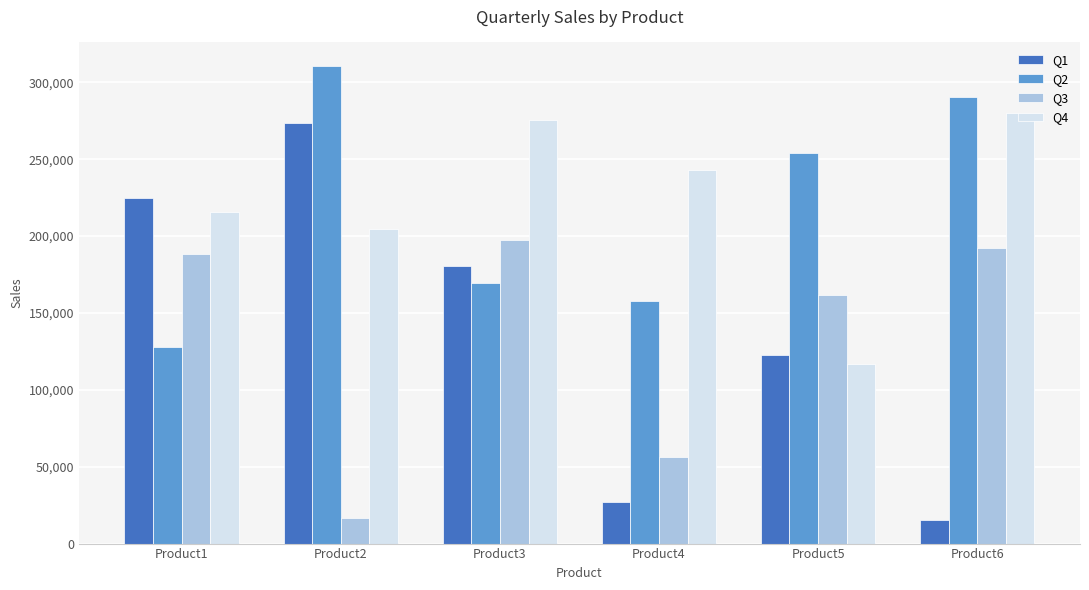

How many bars are there in total?

24